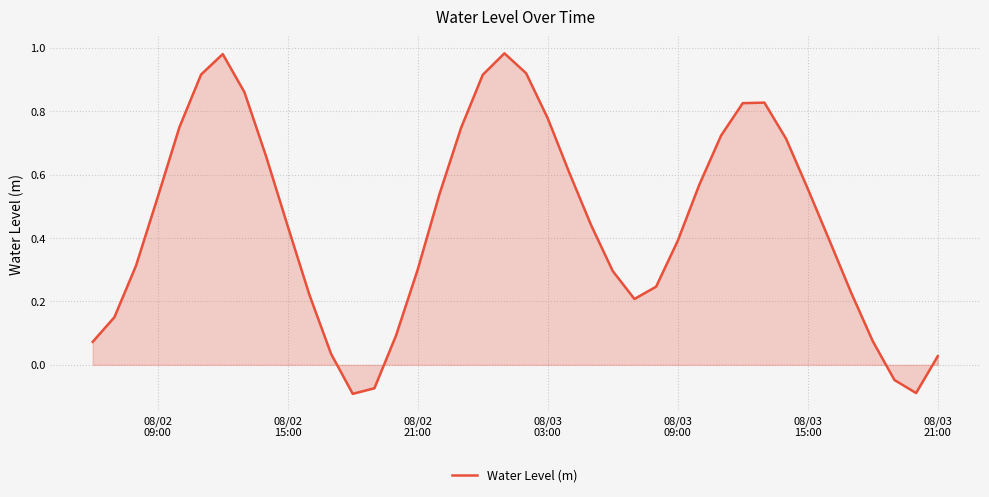

Does the chart display data point markers on the line(s)?

No